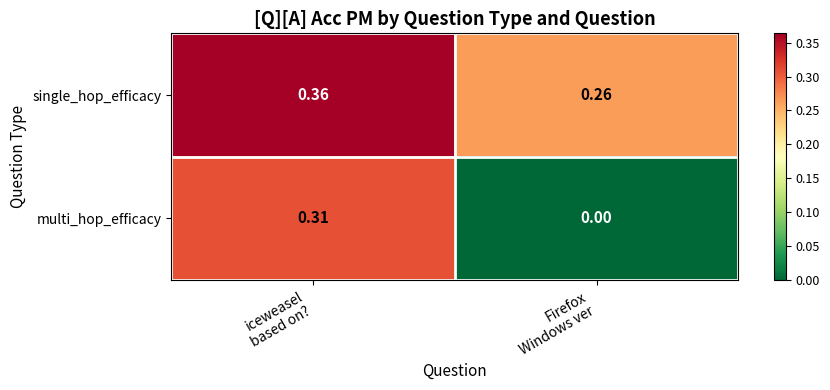

Which series has the largest range (max minus min)?

multi_hop_efficacy